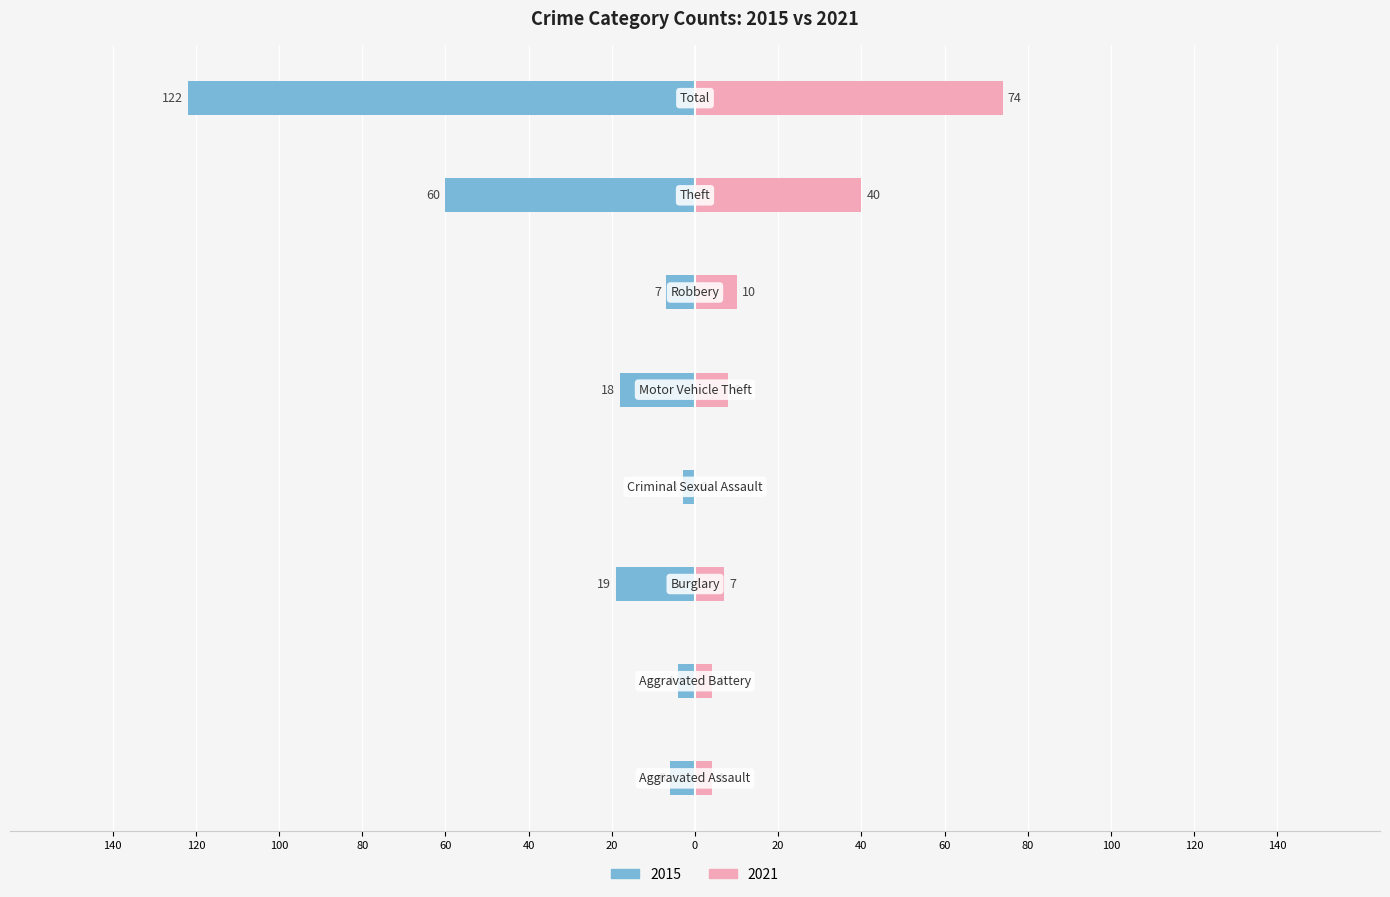

At which label does 2021 reach its minimum?

Criminal Sexual Assault